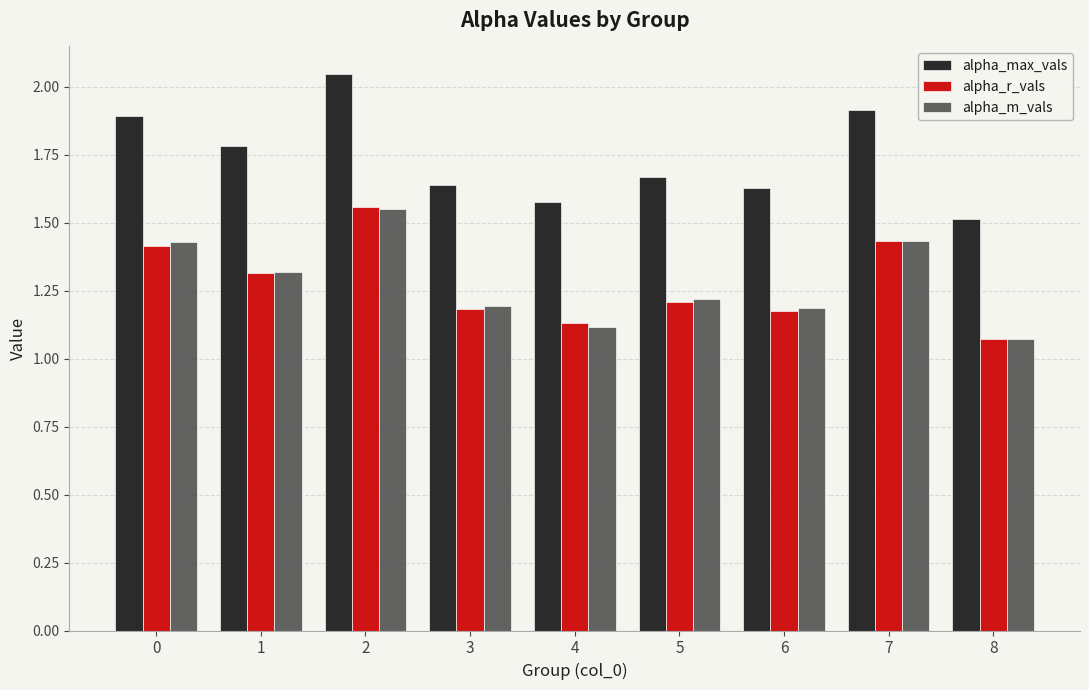

The value of alpha_m_vals at 7 is 2.4. True or false?

False